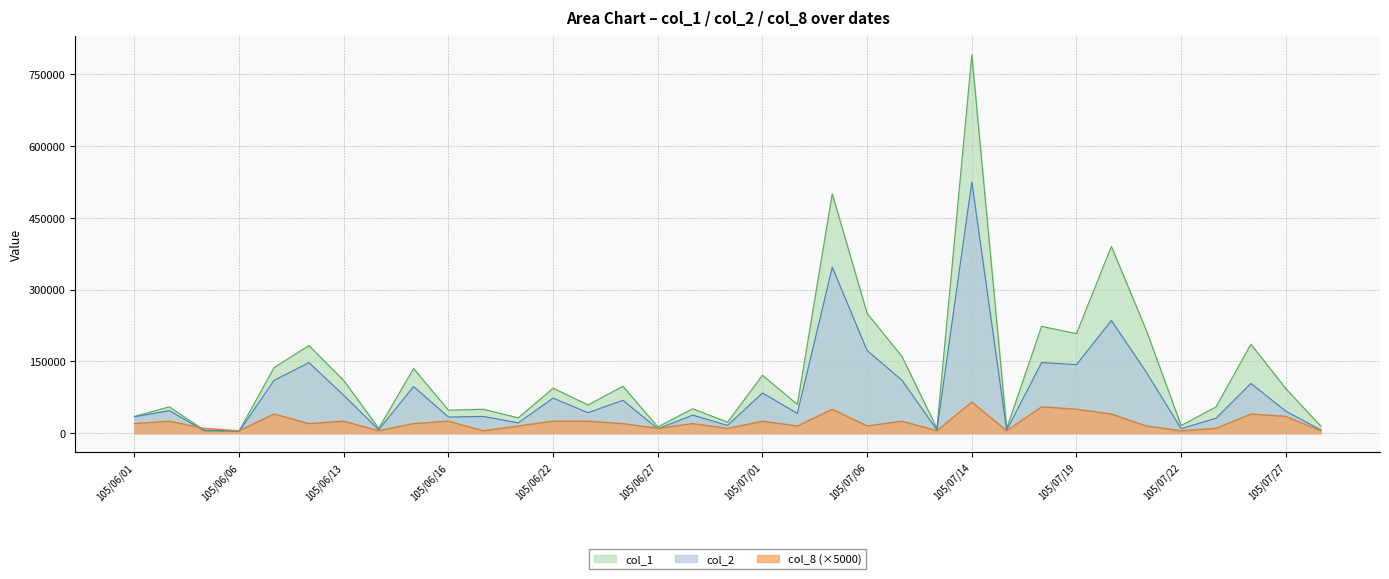

Reading right to left, transcribe all the data shown in this chart.

col_1: 105/07/29=15000	105/07/27=93000	105/07/26=186000	105/07/25=55000	105/07/22=16000	105/07/21=215000	105/07/20=390000	105/07/19=208000	105/07/18=223000	105/07/15=10000	105/07/14=790000	105/07/11=10000	105/07/07=160000	105/07/06=250000	105/07/05=500000	105/07/04=60000	105/07/01=121000	105/06/30=23000	105/06/29=51000	105/06/27=13000	105/06/24=98000	105/06/23=59000	105/06/22=94000	105/06/21=32000	105/06/17=50000	105/06/16=48000	105/06/15=135000	105/06/14=10000	105/06/13=110000	105/06/08=183000	105/06/07=137000	105/06/06=5000	105/06/04=6000	105/06/02=55000	105/06/01=35000
col_2: 105/07/29=6900	105/07/27=46020	105/07/26=103900	105/07/25=31200	105/07/22=9440	105/07/21=127450	105/07/20=235300	105/07/19=143180	105/07/18=147480	105/07/15=6400	105/07/14=524580	105/07/11=6800	105/07/07=110500	105/07/06=172500	105/07/05=346500	105/07/04=41400	105/07/01=83910	105/06/30=16260	105/06/29=37740	105/06/27=9100	105/06/24=68700	105/06/23=42750	105/06/22=73220	105/06/21=21550	105/06/17=35000	105/06/16=33680	105/06/15=97350	105/06/14=7100	105/06/13=78850	105/06/08=147400	105/06/07=110230	105/06/06=3950	105/06/04=5040	105/06/02=47100	105/06/01=34350
col_8: 105/07/29=5000	105/07/27=35000	105/07/26=40000	105/07/25=10000	105/07/22=5000	105/07/21=15000	105/07/20=40000	105/07/19=50000	105/07/18=55000	105/07/15=5000	105/07/14=65000	105/07/11=5000	105/07/07=25000	105/07/06=15000	105/07/05=50000	105/07/04=15000	105/07/01=25000	105/06/30=10000	105/06/29=20000	105/06/27=10000	105/06/24=20000	105/06/23=25000	105/06/22=25000	105/06/21=15000	105/06/17=5000	105/06/16=25000	105/06/15=20000	105/06/14=5000	105/06/13=25000	105/06/08=20000	105/06/07=40000	105/06/06=5000	105/06/04=10000	105/06/02=25000	105/06/01=20000